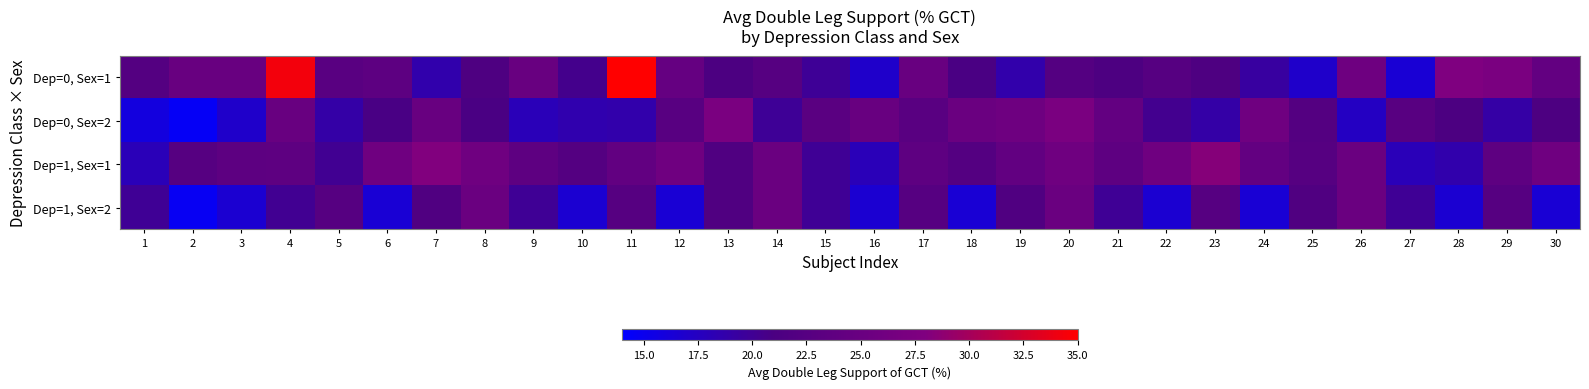

What is the smallest value displayed?

14.5